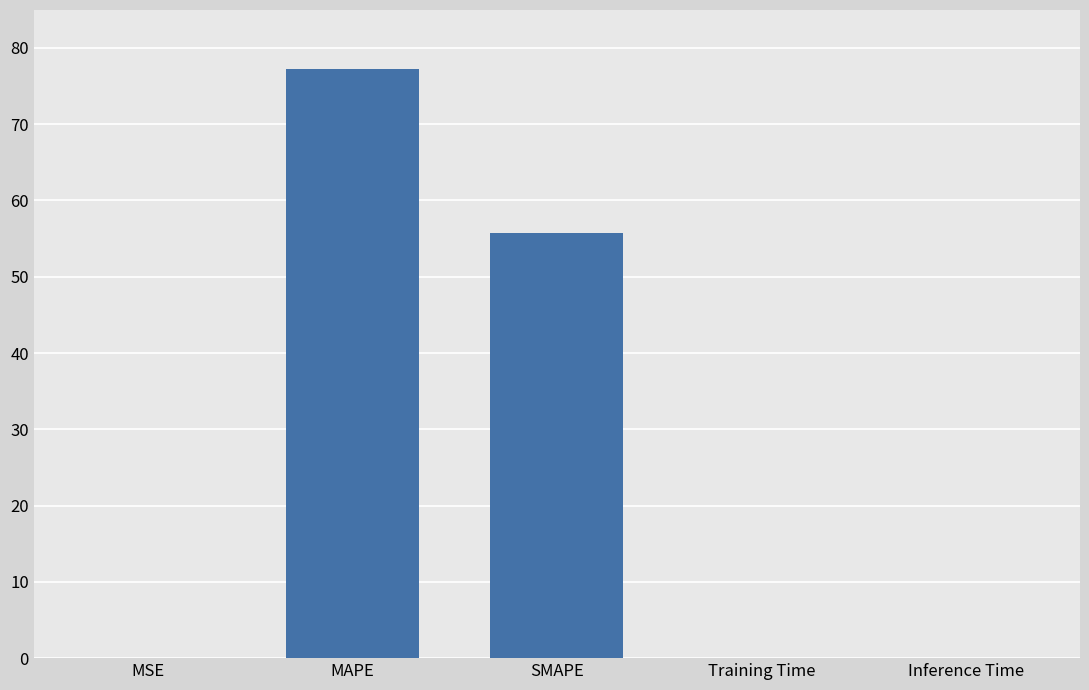

True or false: the data shows 0.0 at Inference Time.

True